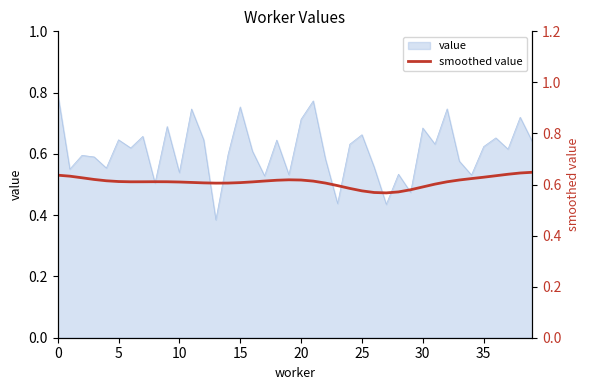

True or false: there are more than 1 points higher than both neighbors.

True